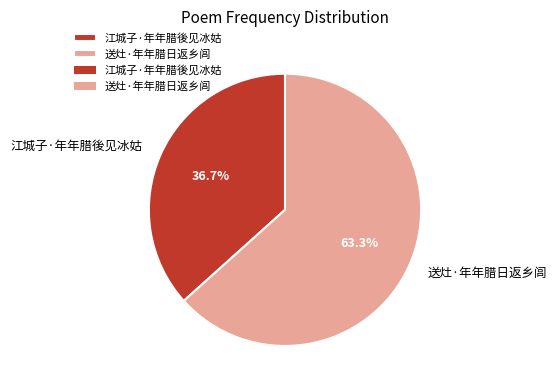

Rank the categories by value from highest to lowest.

送灶·年年腊日返乡闾, 江城子·年年腊後见冰姑